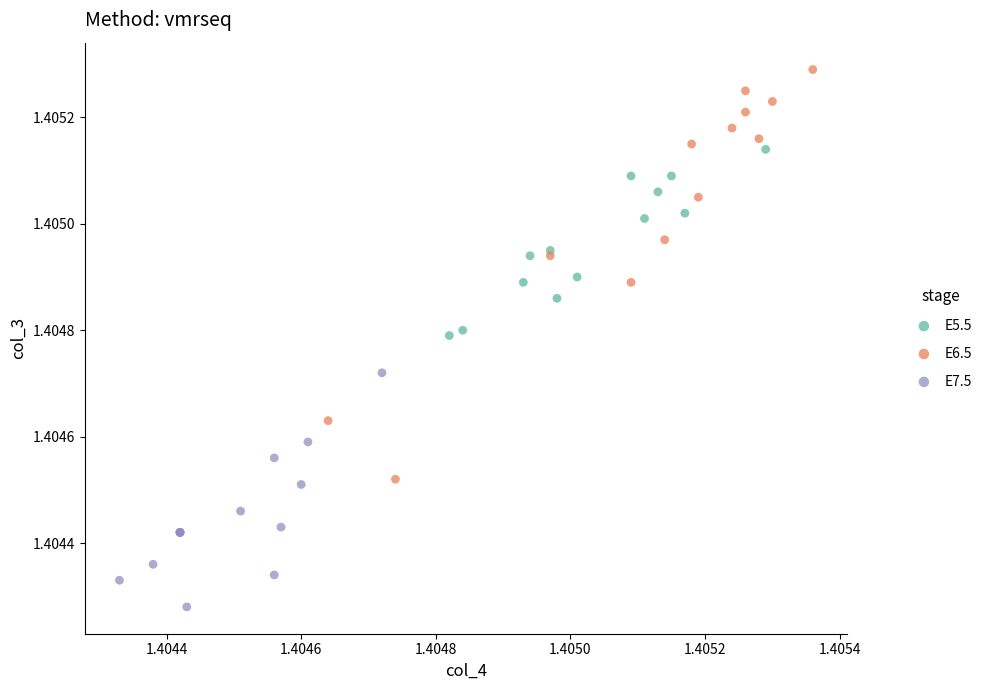

Which series reaches the minimum Y coordinate?

E7.5